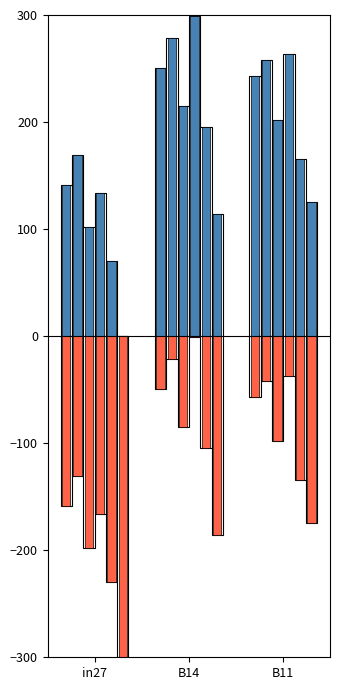

What are all the series names shown in the legend?

job699_scenario0_1530, neg_job700_scenario1_1541, neg_job704_scenario0_1550, neg_job705_scenario4_1556, neg_job706_scenario0_1557, neg_job707_scenario1_1564